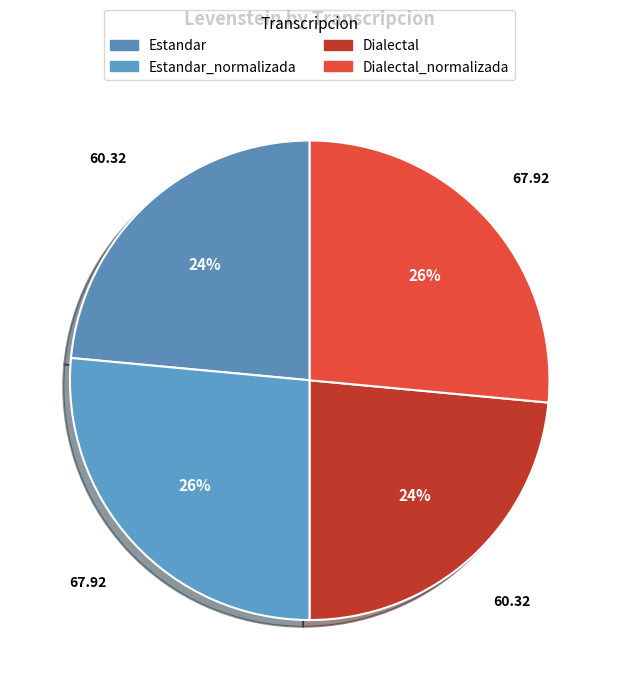

What percentage is the Dialectal slice, to the nearest percent?

24%